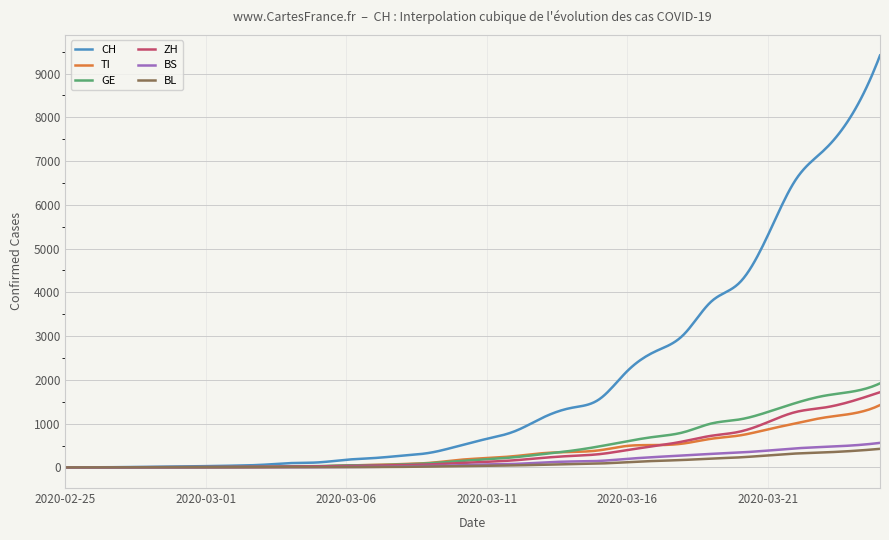

What is the maximum value for BS?

561.0